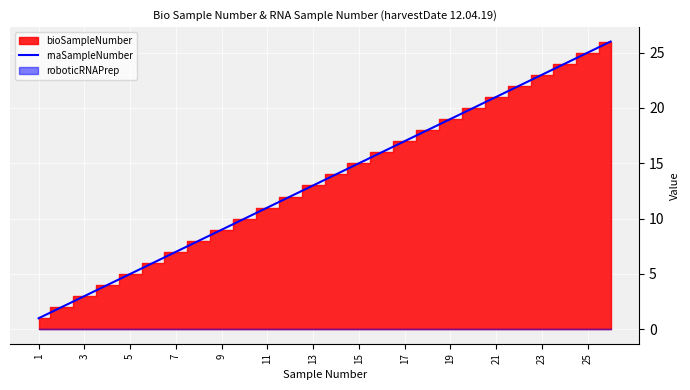

Reading left to right, transcribe all the data shown in this chart.

1	2	3	4	5	6	7	8	9	10	11	12	13	14	15	16	17	18	19	20	21	22	23	24	25	26